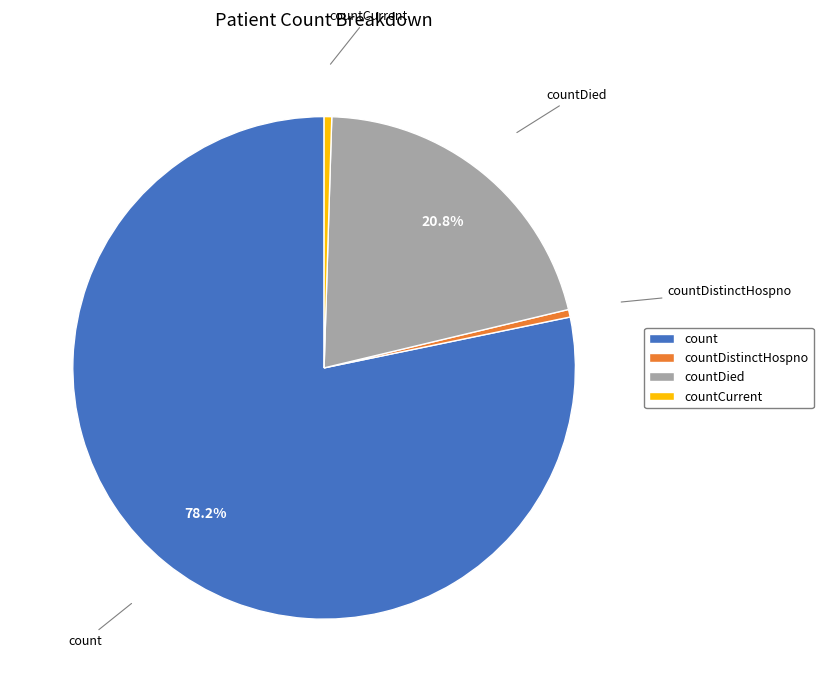

What is the largest slice in the pie chart?

count